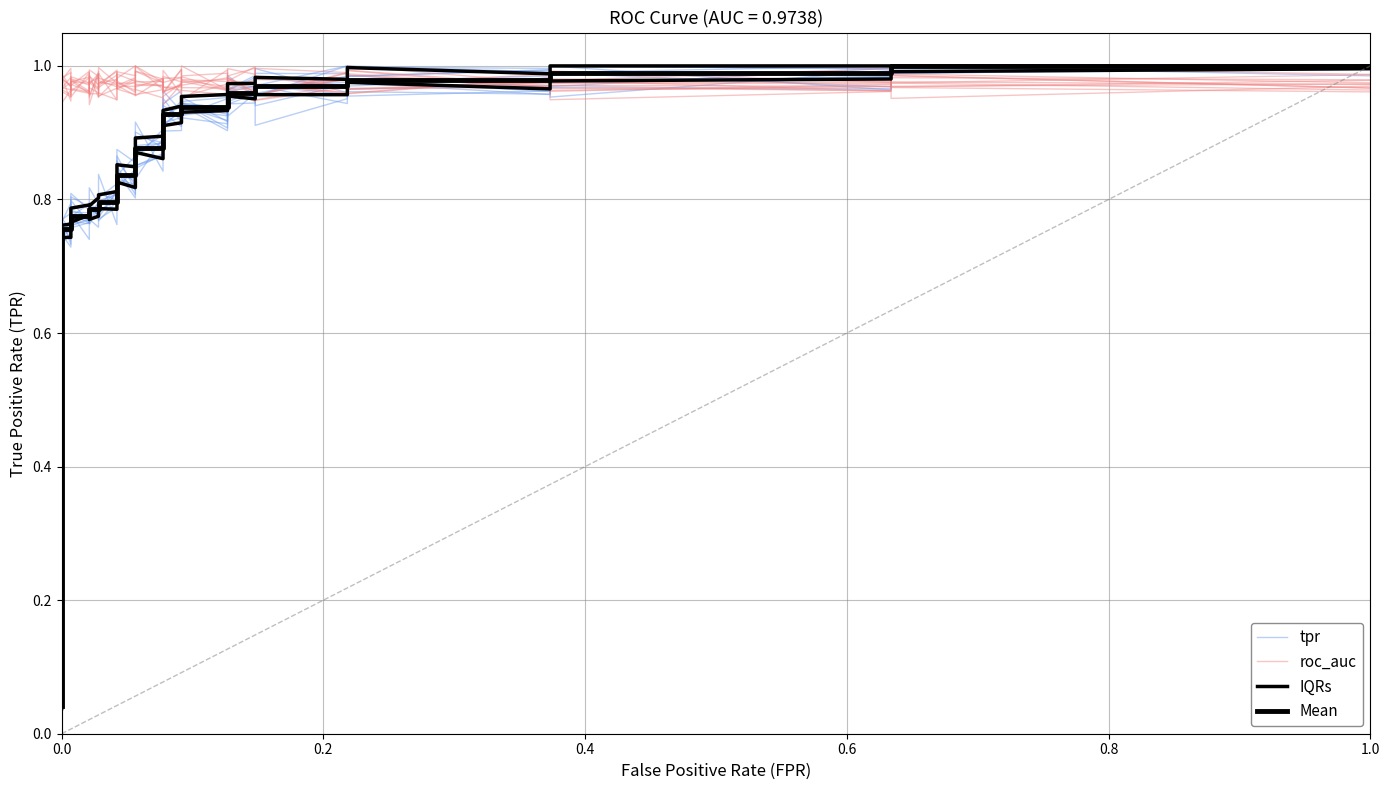

What is the difference between the maximum and second lowest values in the IQRs series?

0.9